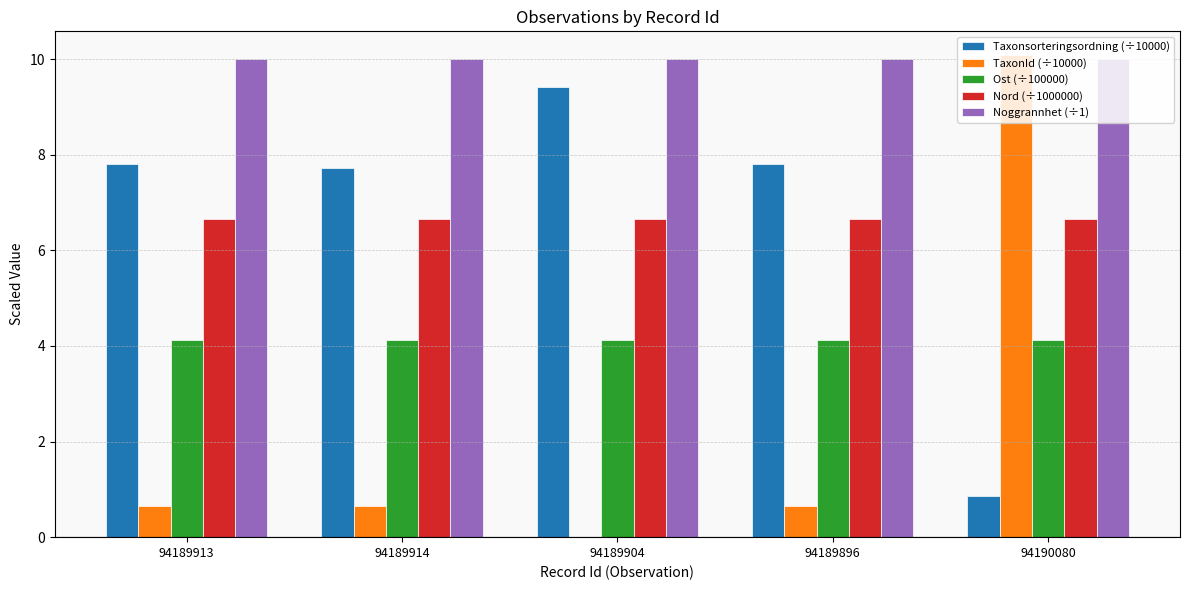

At which label does Taxonsorteringsordning (÷10000) reach its peak?

94189904